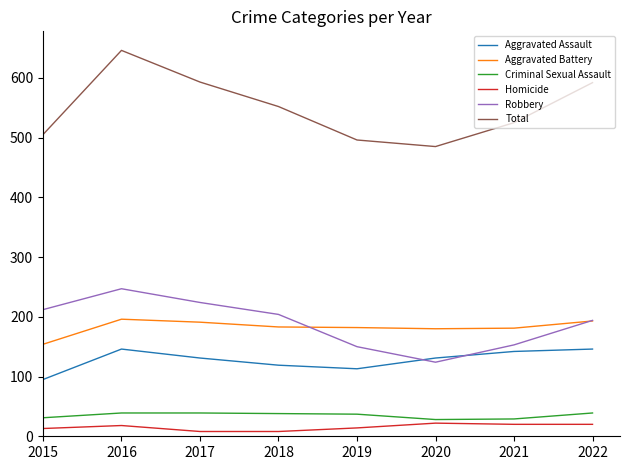

Rank the series by their maximum value, from lowest to highest.

Homicide, Criminal Sexual Assault, Aggravated Assault, Aggravated Battery, Robbery, Total